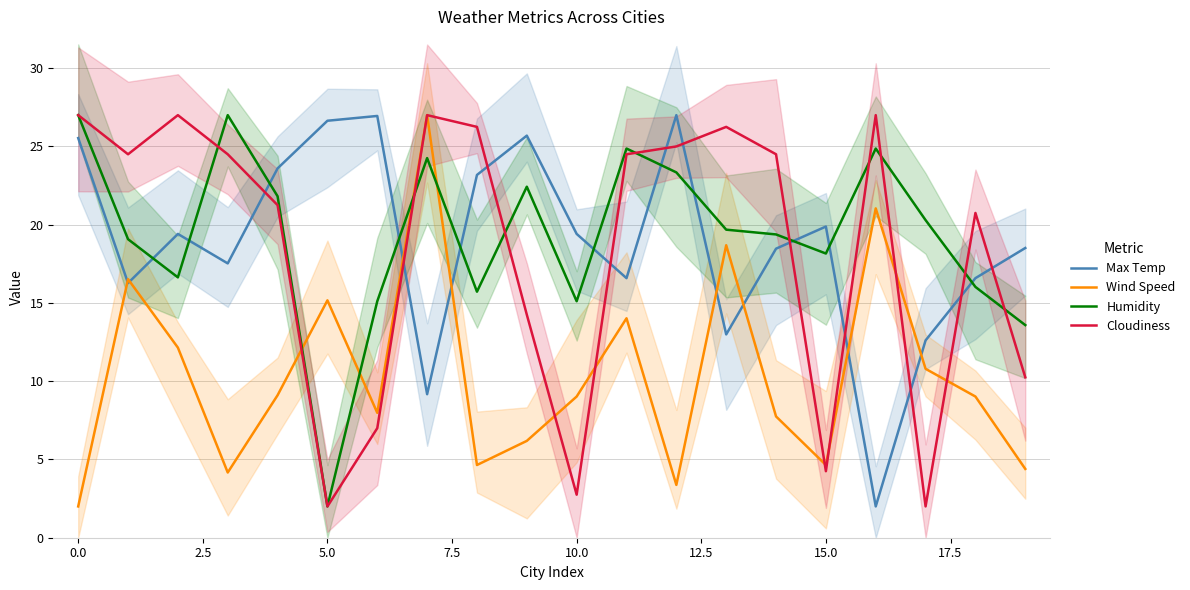

What is the maximum value for Humidity?

27.0